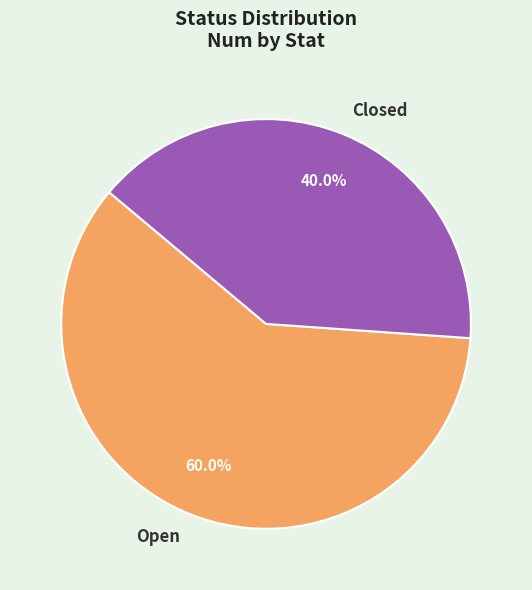

Which category accounts for the majority?

Open